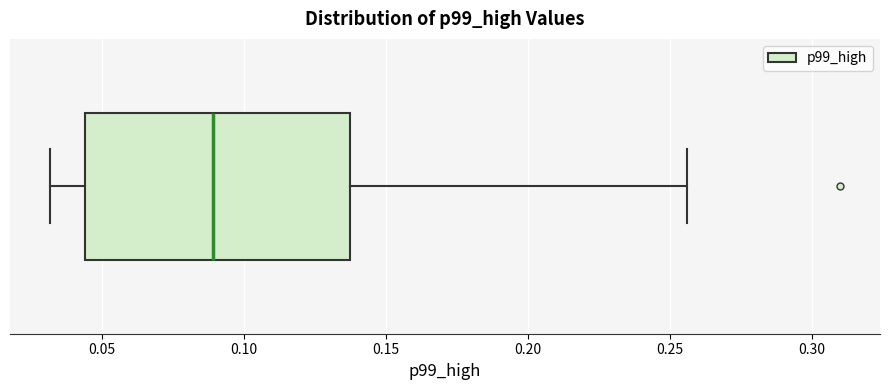

Transcribe this box plot: give where the median line is, the range the box spans, and where the two whiskers end, as read against the x-axis. The values are not printed on the chart, so give them approximately, as read against the axis.

median 0.090, box 0.045 to 0.140, whiskers 0.030 to 0.255